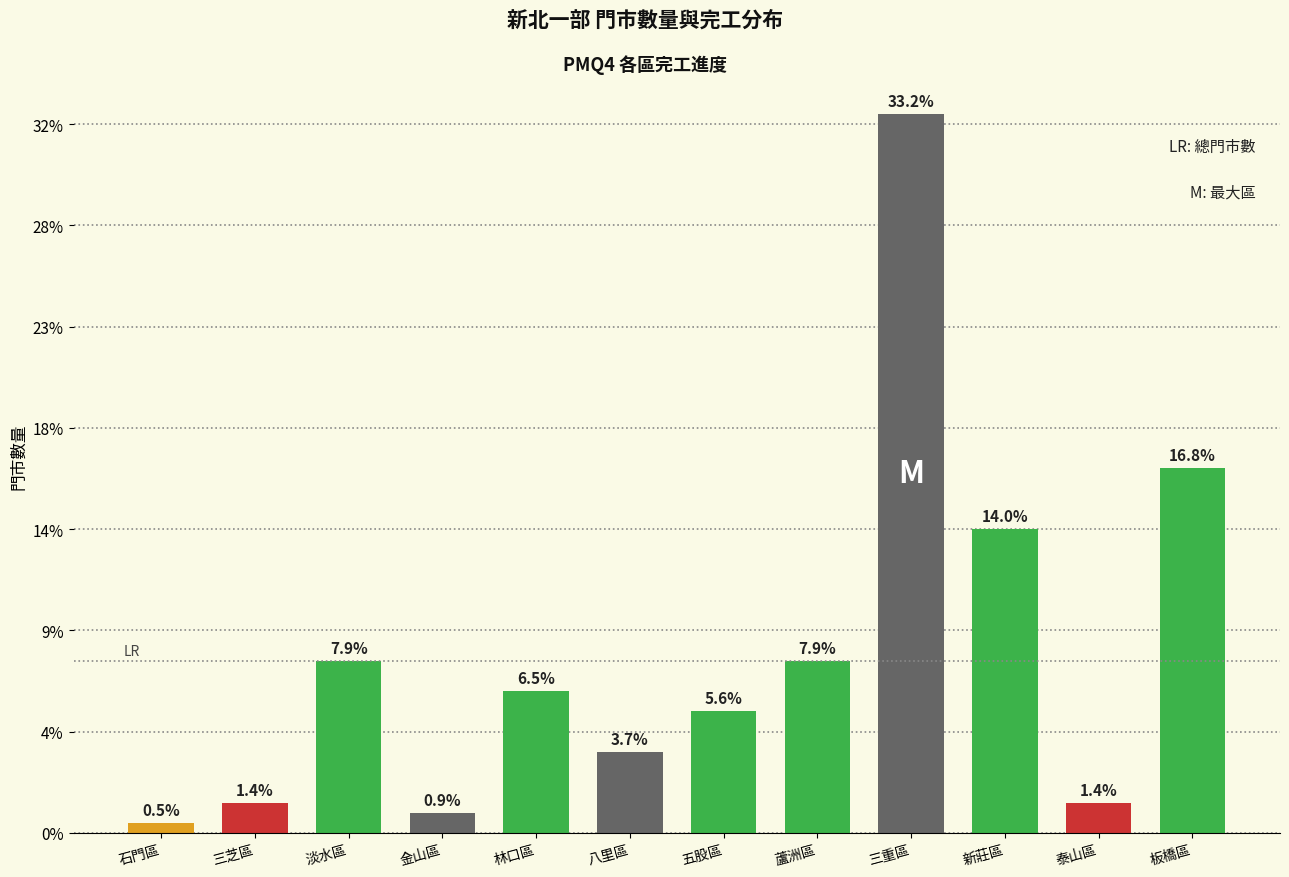

Does the chart contain any negative values?

No